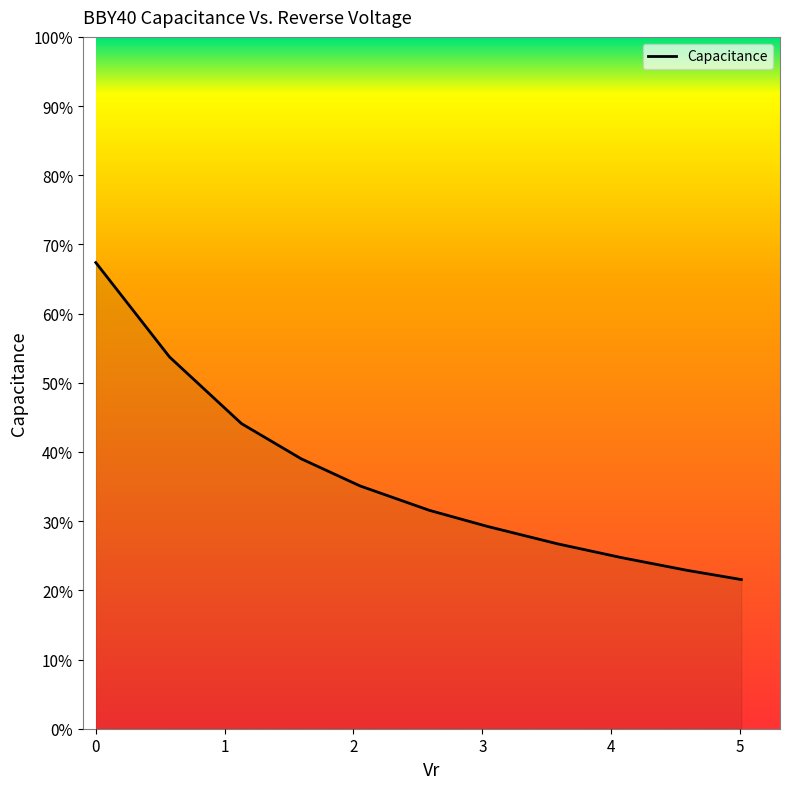

What is the difference between the maximum and minimum values?

45.8